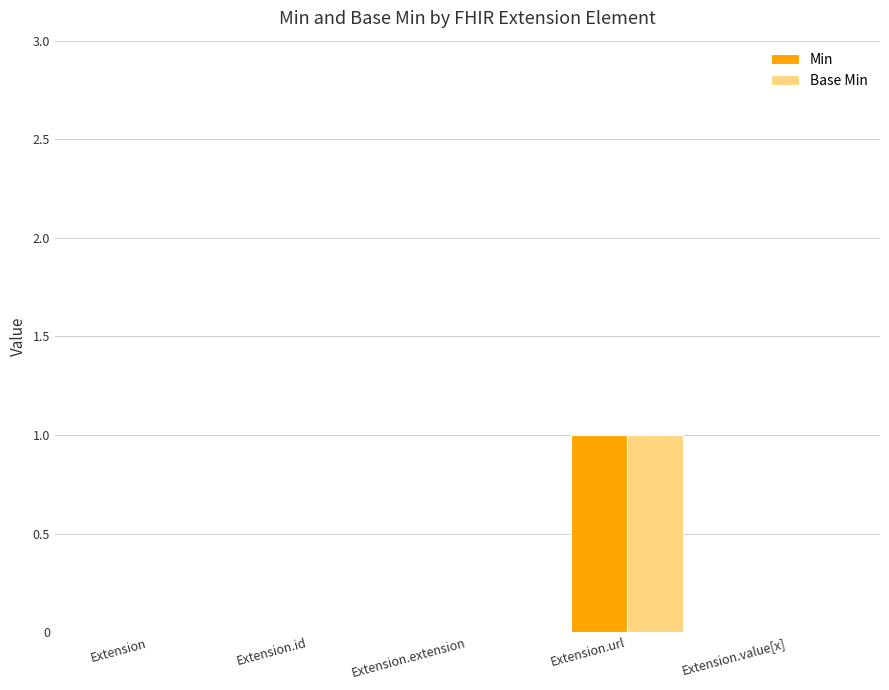

How many groups of bars are there?

5